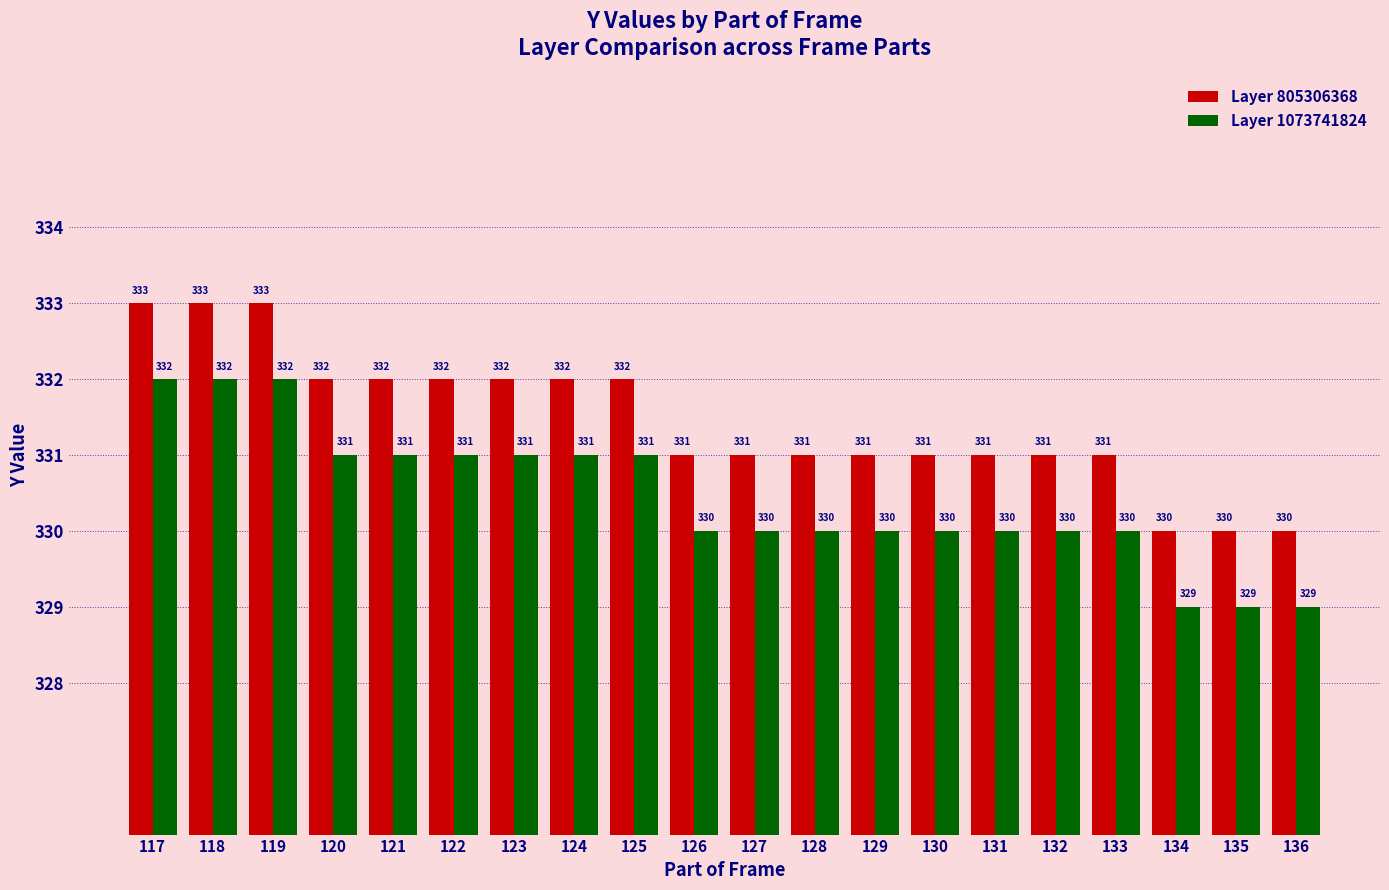

Read the Layer 1073741824 value at 129.

330